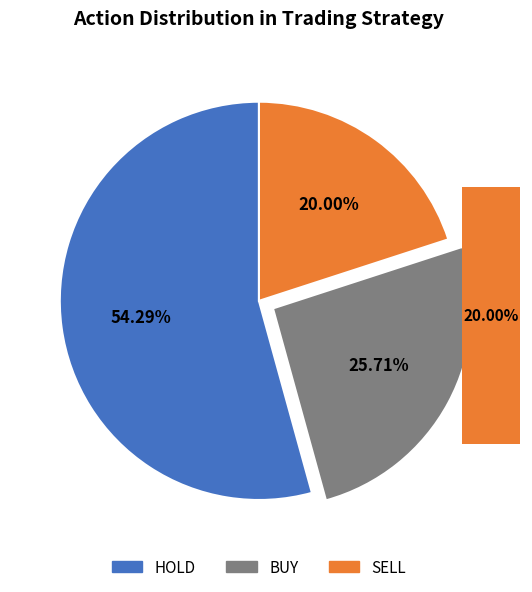

Which category accounts for the majority?

HOLD